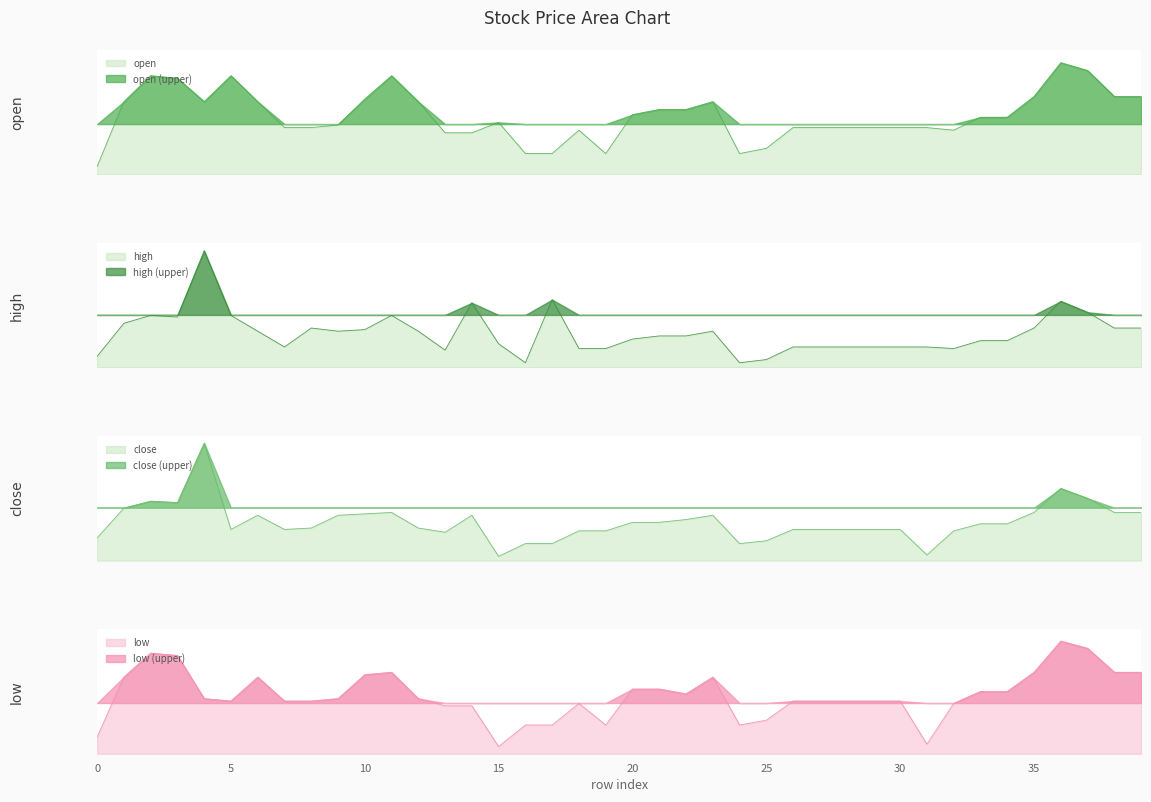

The value of high at 37 is 27.6. True or false?

False